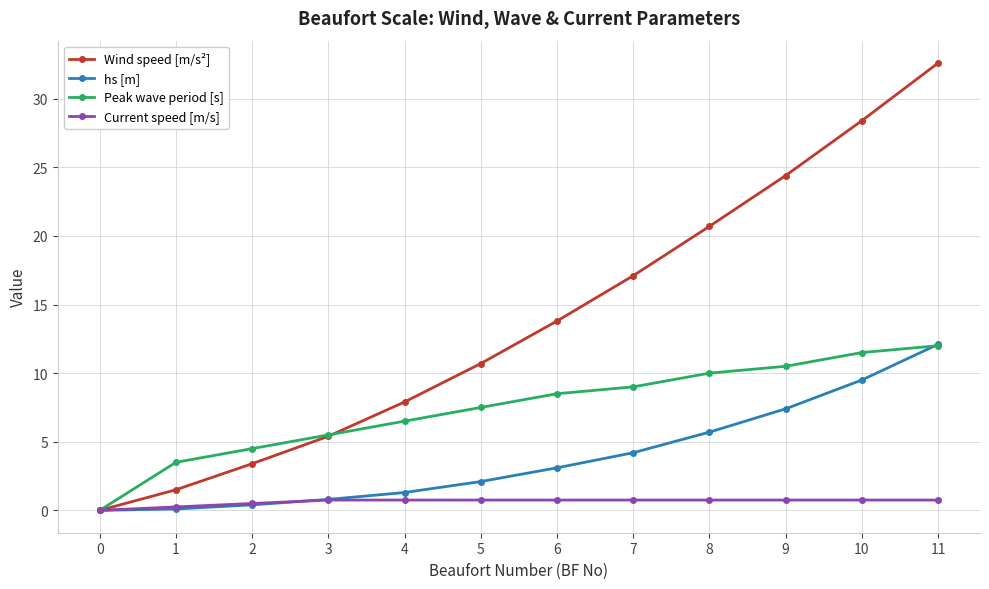

How many series are shown in this chart?

4